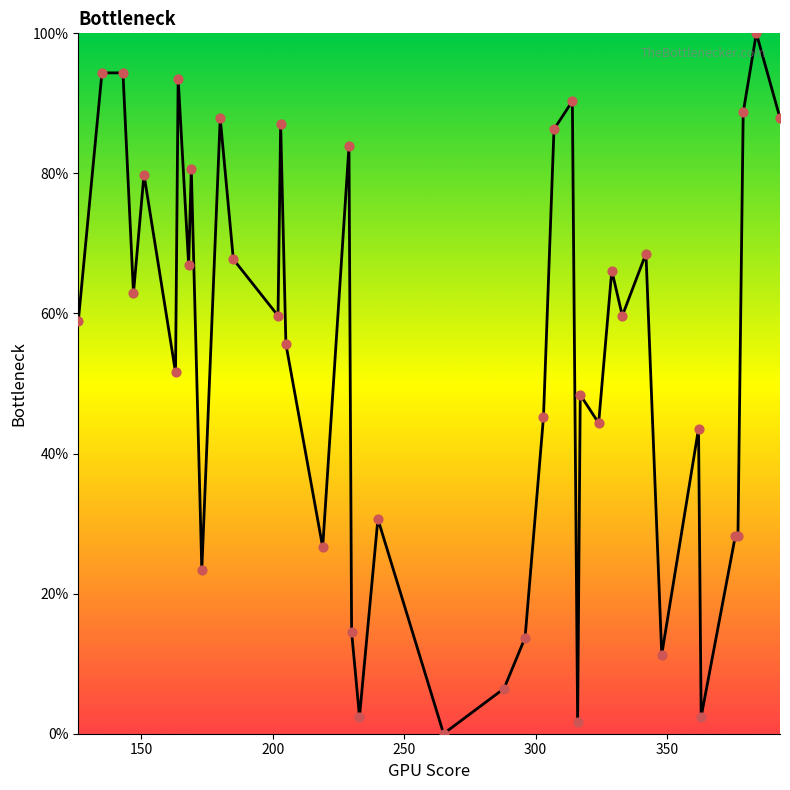

What is the greatest value displayed?

100.0